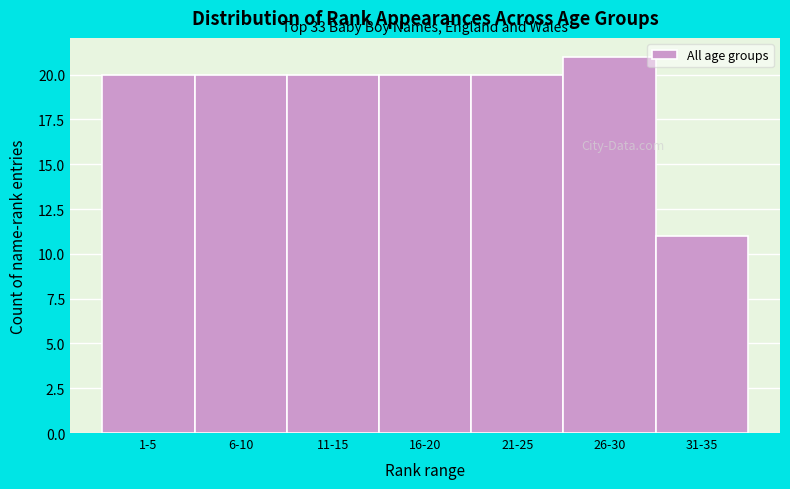

Reading right to left, what are all the values shown in this chart?

31-35=11	26-30=21	21-25=20	16-20=20	11-15=20	6-10=20	1-5=20